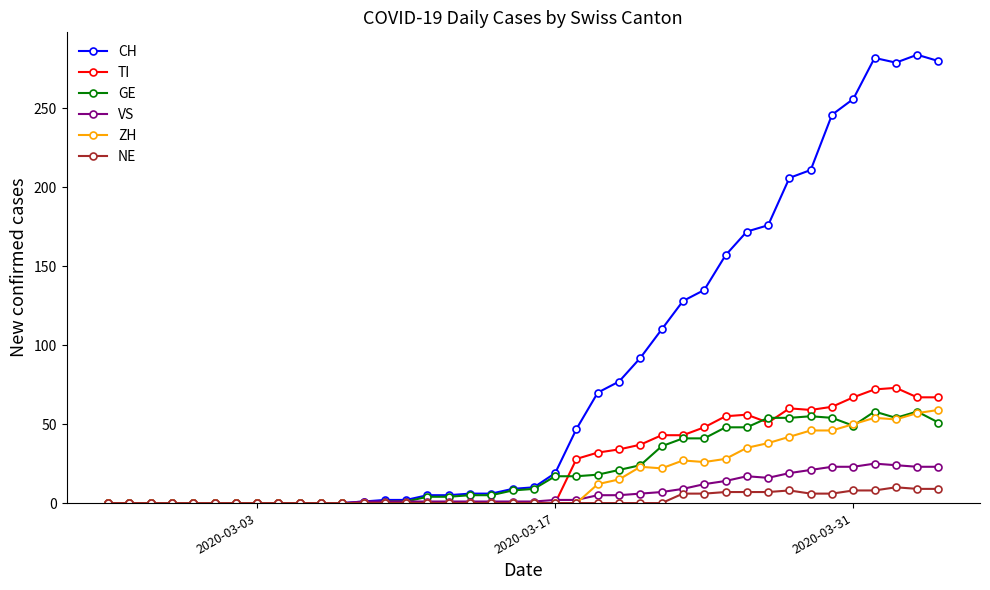

Which series has the largest total across all categories?

CH